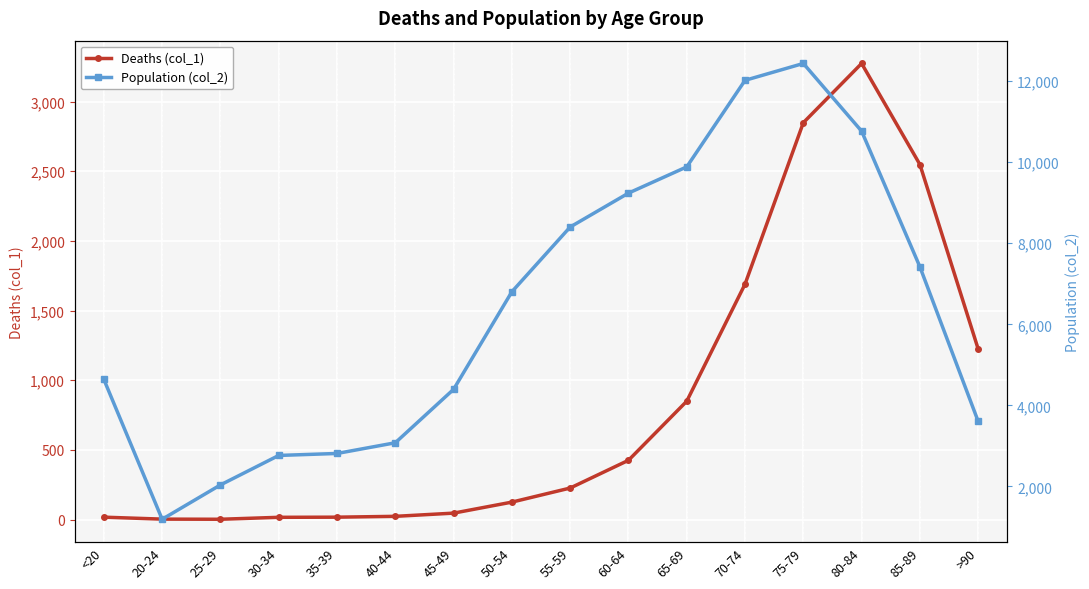

What is the value of the Deaths (col_1) point at the 10th from the left?

426